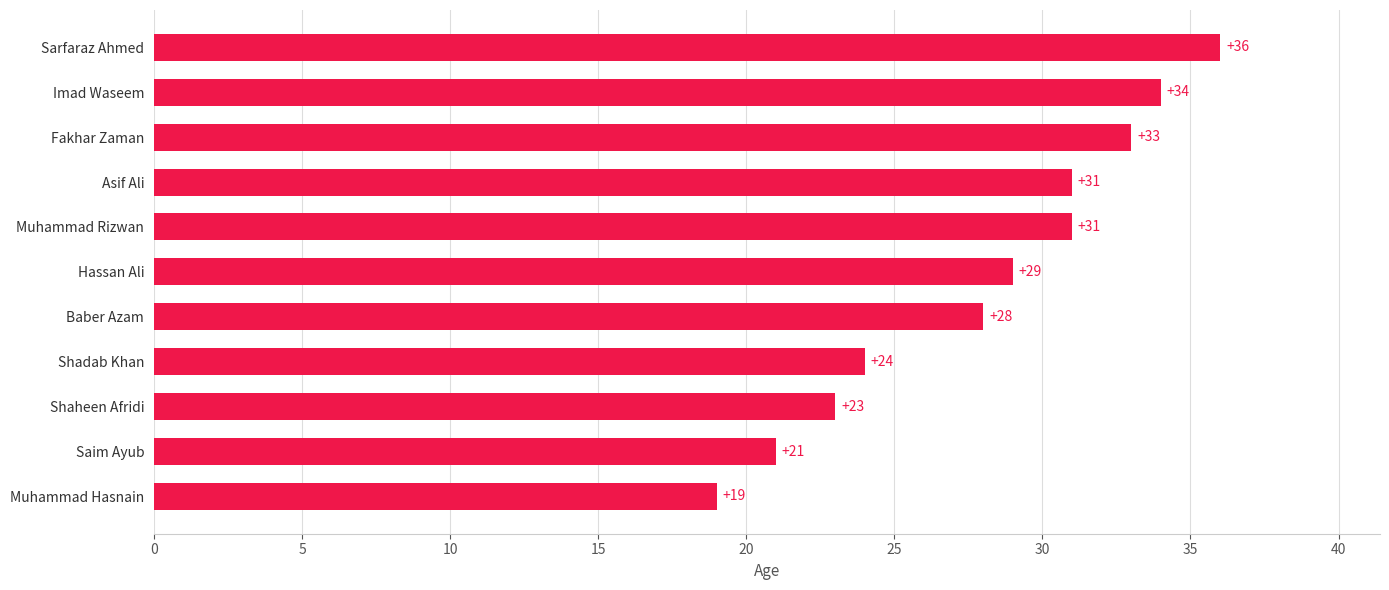

Which has a higher value, Fakhar Zaman or Baber Azam?

Fakhar Zaman